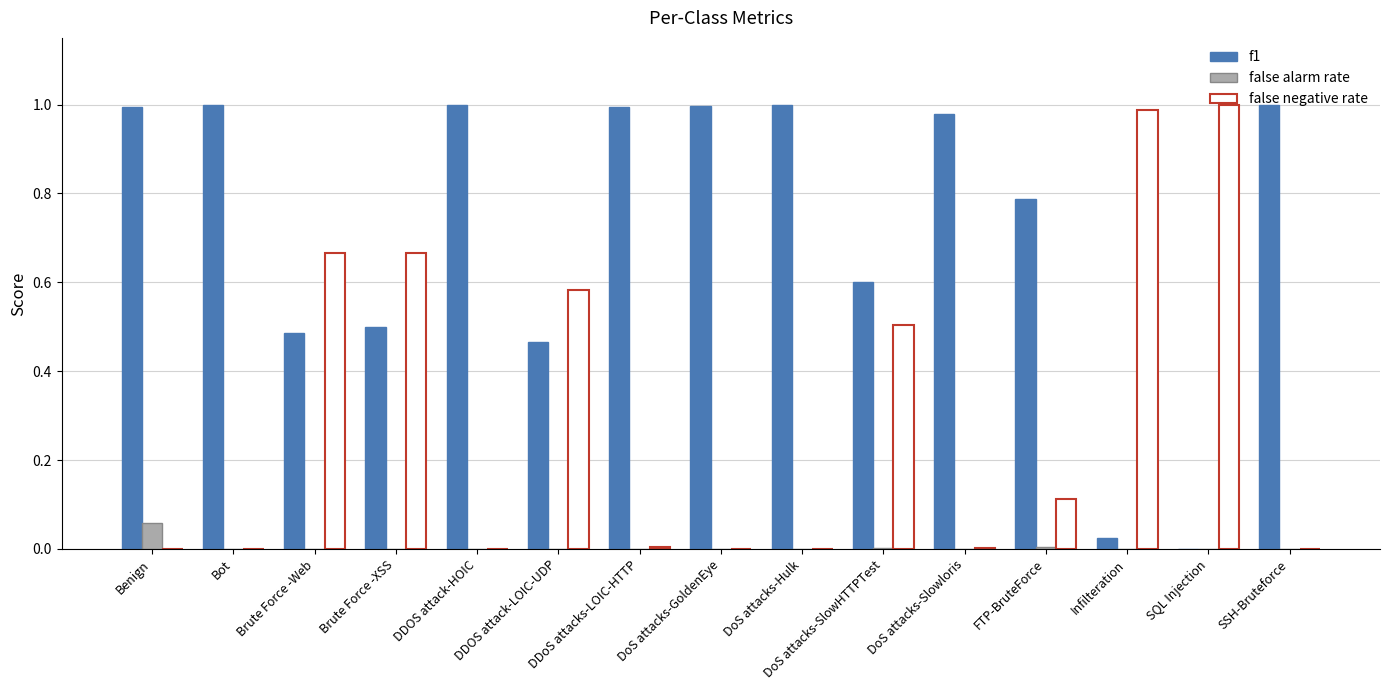

Count the number of categories in the chart.

15